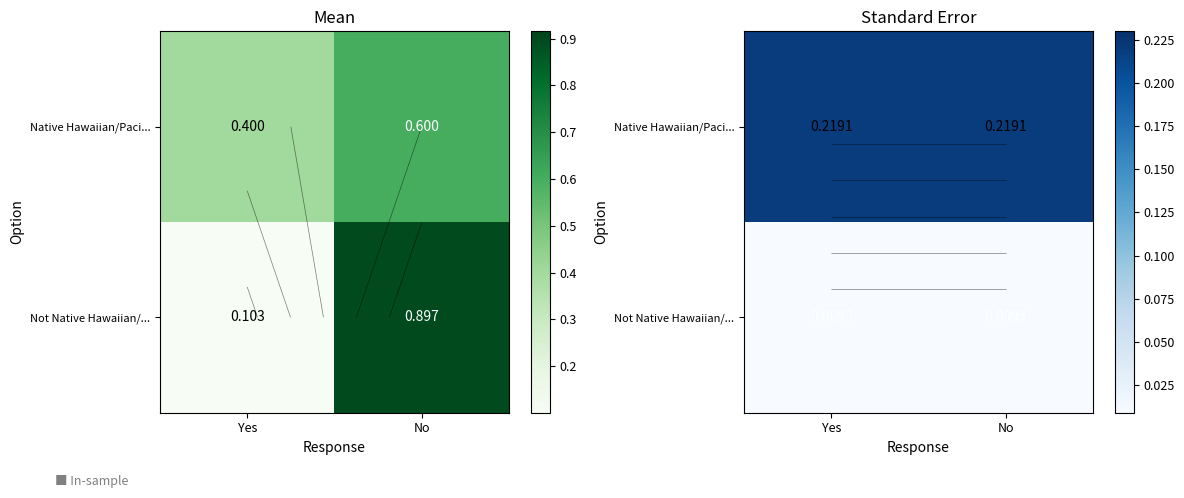

Which series has the largest total across all categories?

Native Hawaiian/Paci...